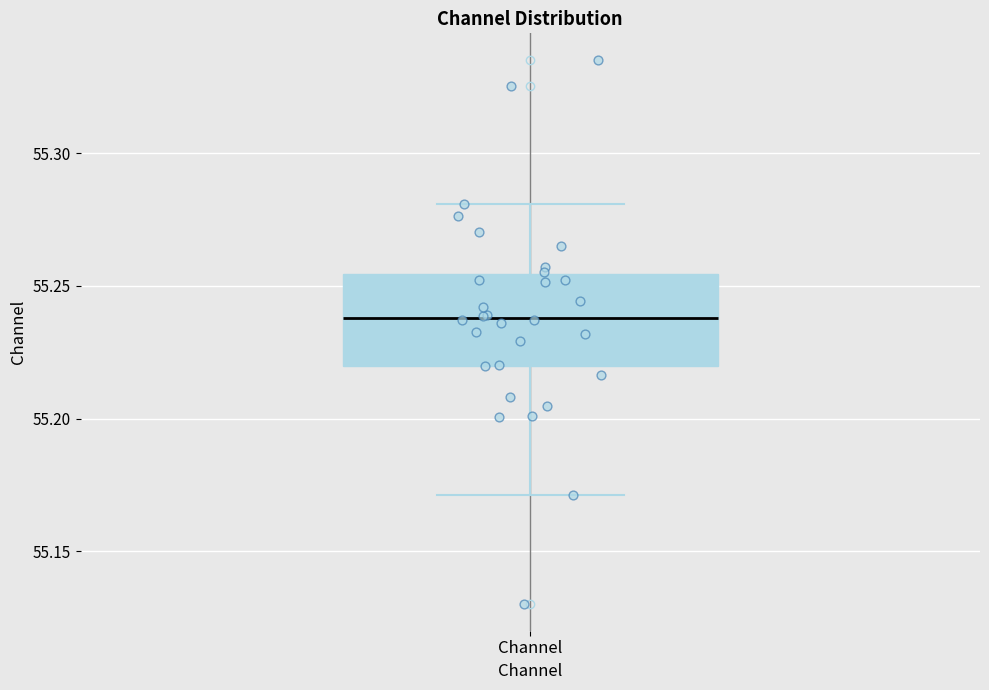

Where does the lower whisker of the box for Channel end on the y-axis? The values are not printed on the chart, so give them approximately, as read against the axis.

55.170